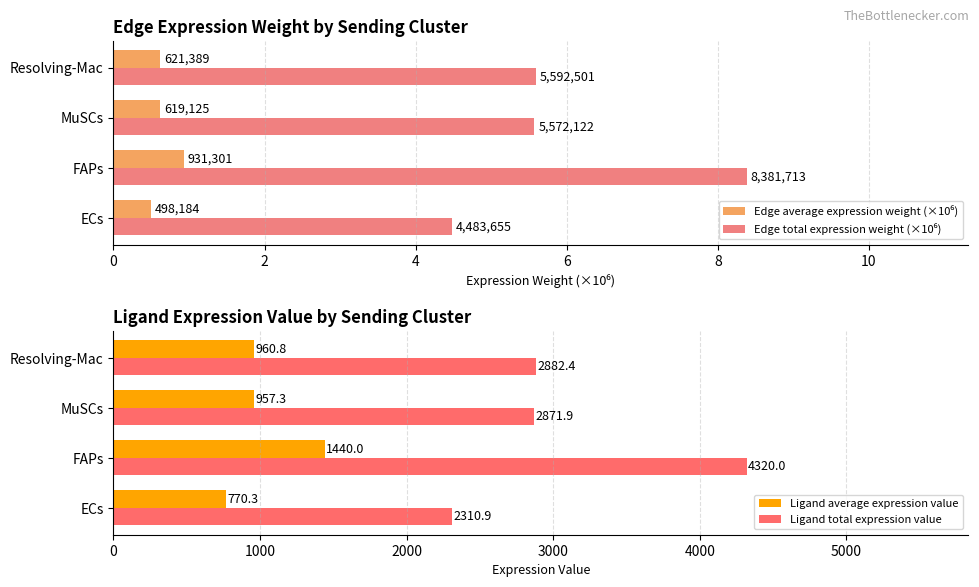

The Ligand average expression value series shows 960.8 at Resolving-Mac. True or false?

True